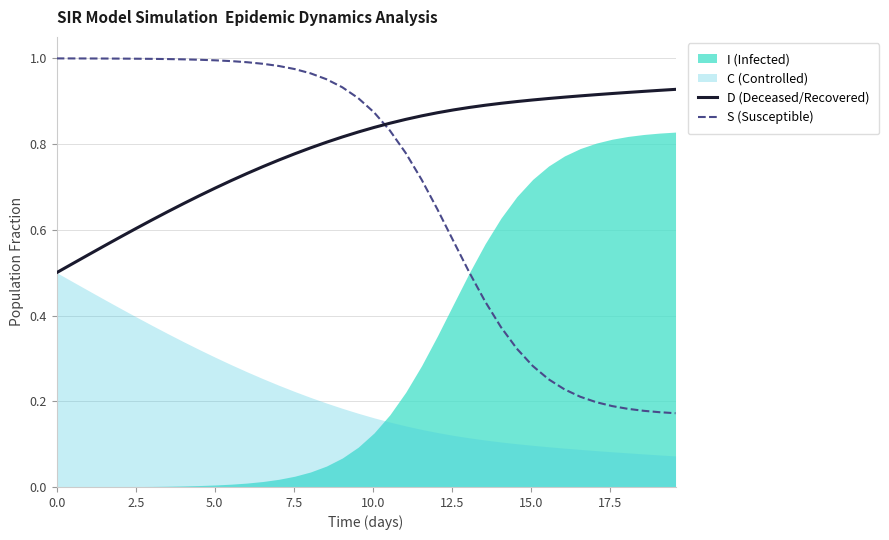

True or false: S (Susceptible) and D (Deceased/Recovered) cross at least once.

True